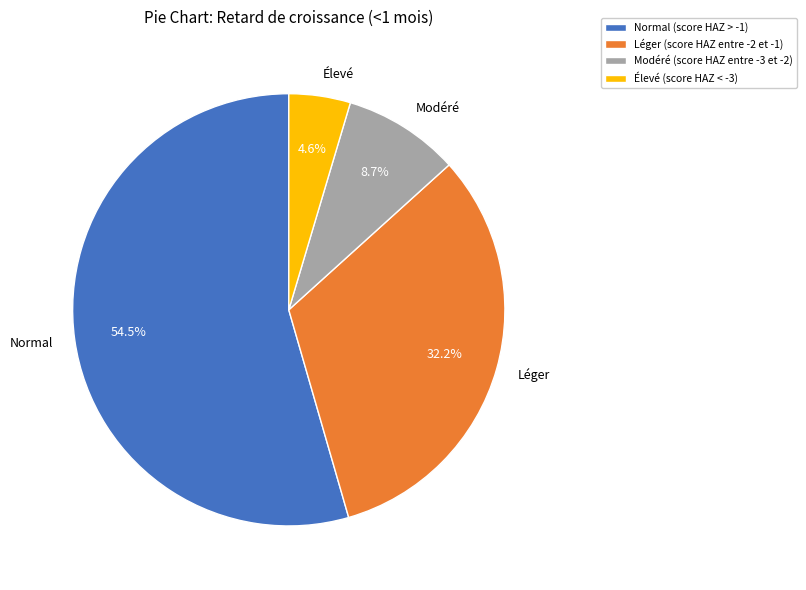

To the nearest percent, what portion does Léger (score HAZ entre -2 et -1) represent?

32%